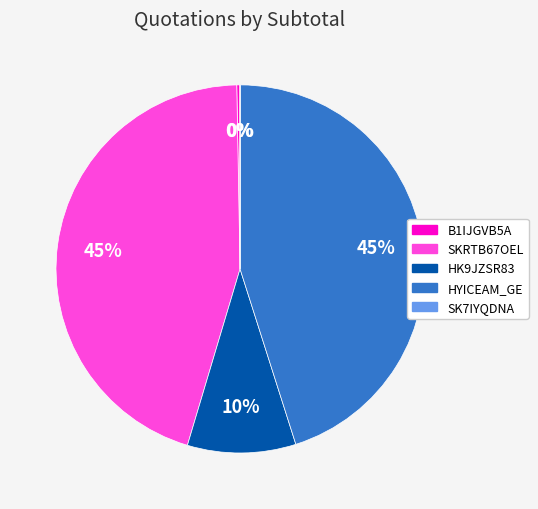

What percentage is the HK9JZSR83 slice, to the nearest percent?

10%